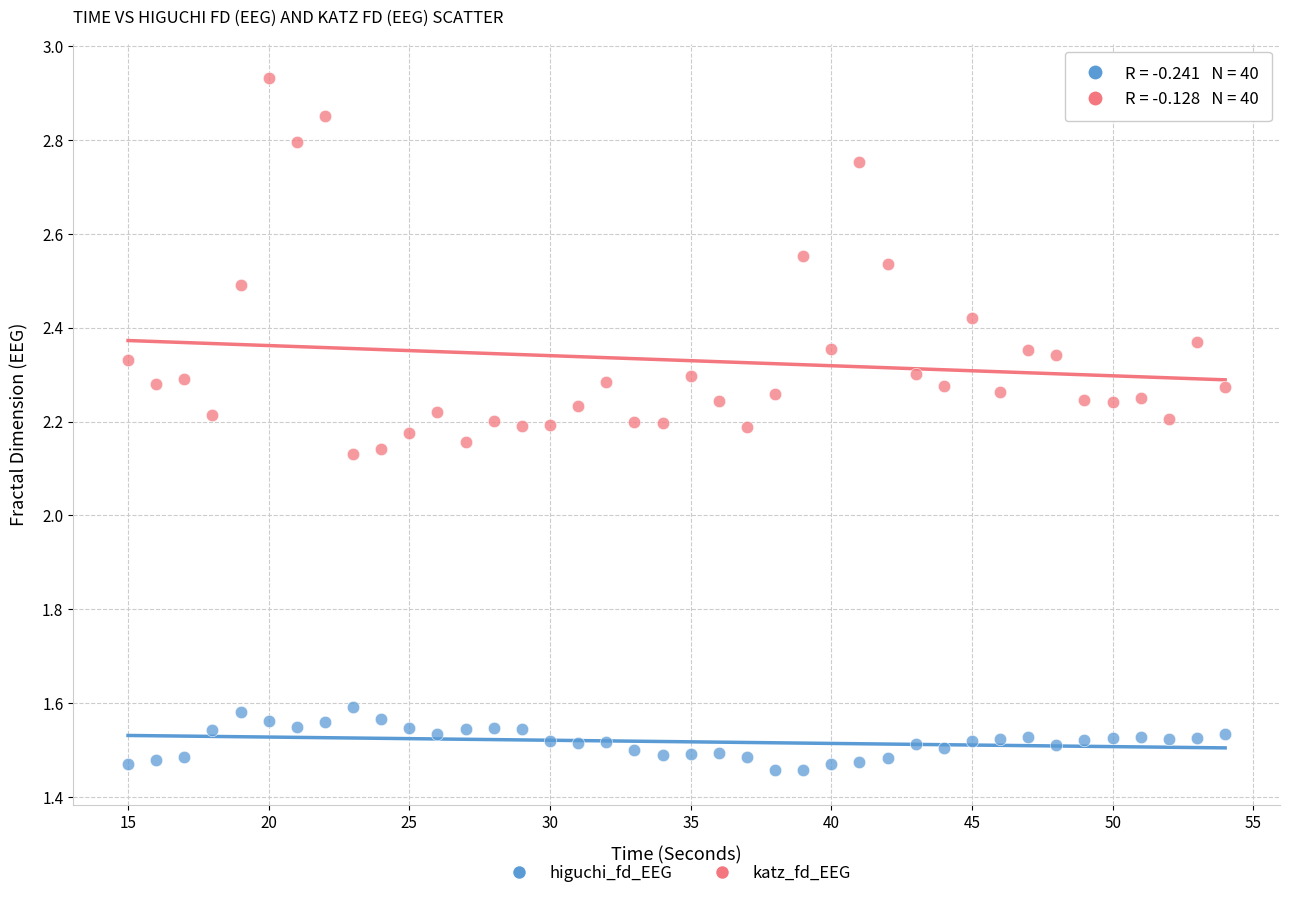

Which series reaches the maximum Y coordinate?

katz_fd_EEG